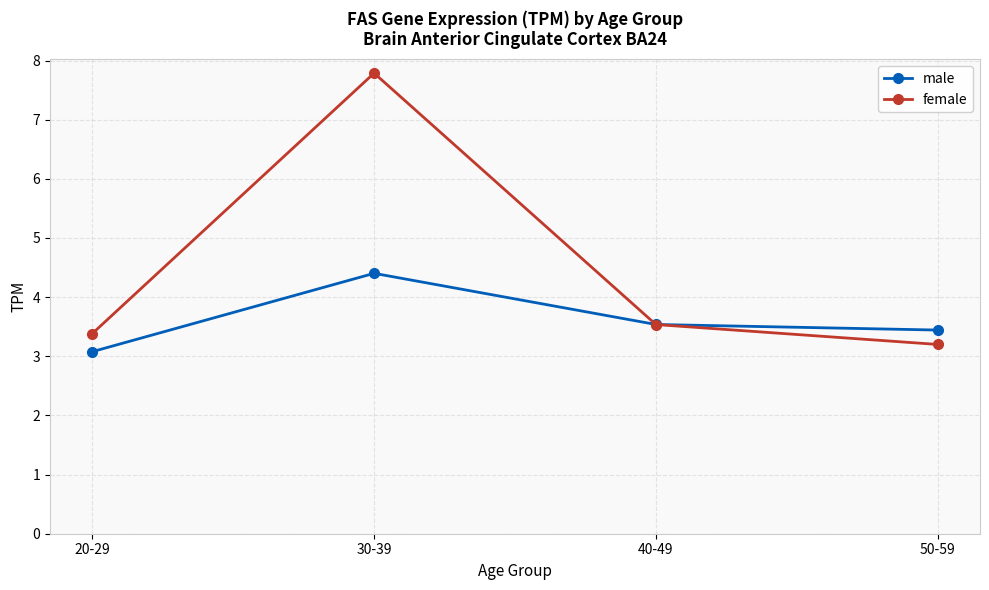

Is it true that female equals 5.6 at 50-59?

False